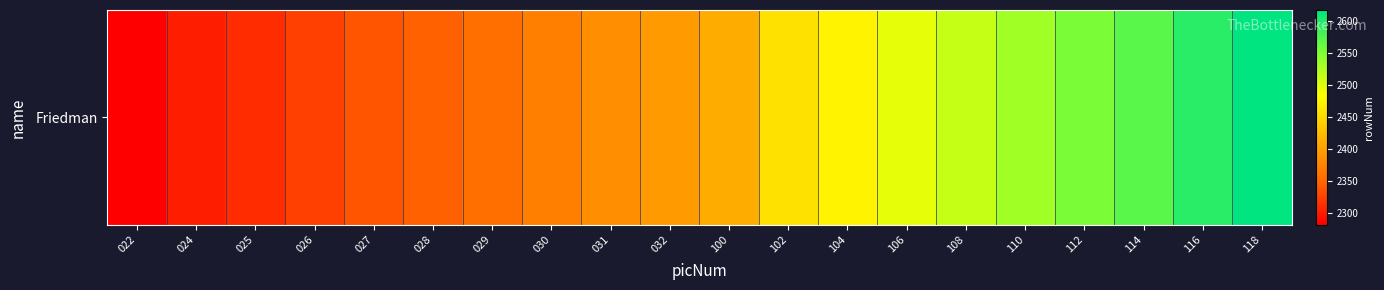

What is the average value?

2431